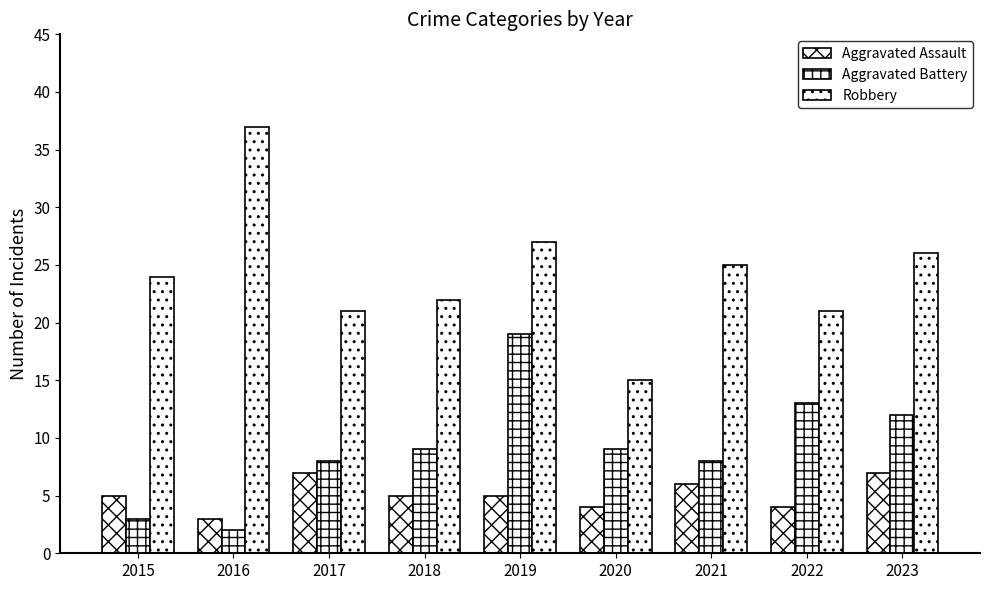

How many Aggravated Assault values are between 4 and 6?

6